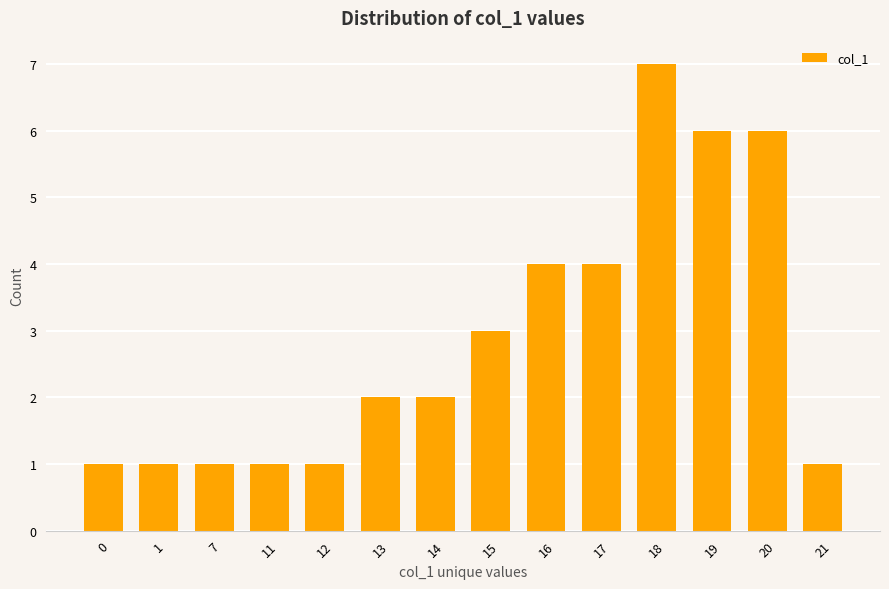

What is the ratio of the value at 15 to the value at 14?

1.5